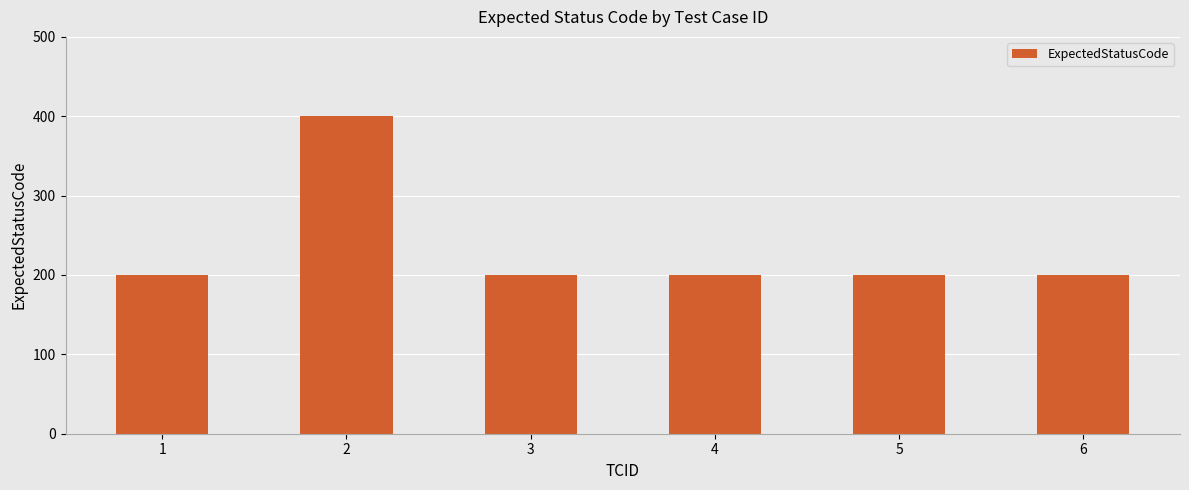

What is the minimum value shown in the chart?

200